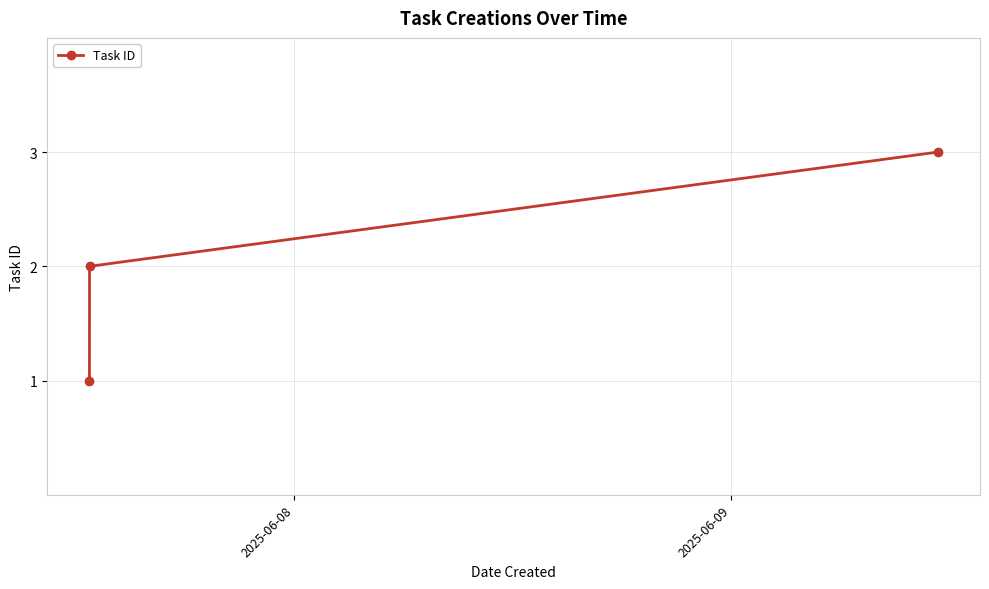

What is the maximum value shown in the chart?

3